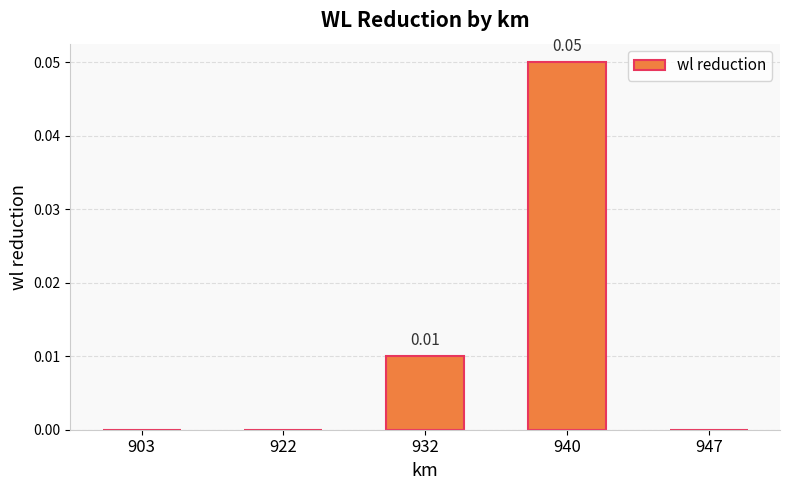

True or false: the data shows -0.0 at 922.

False